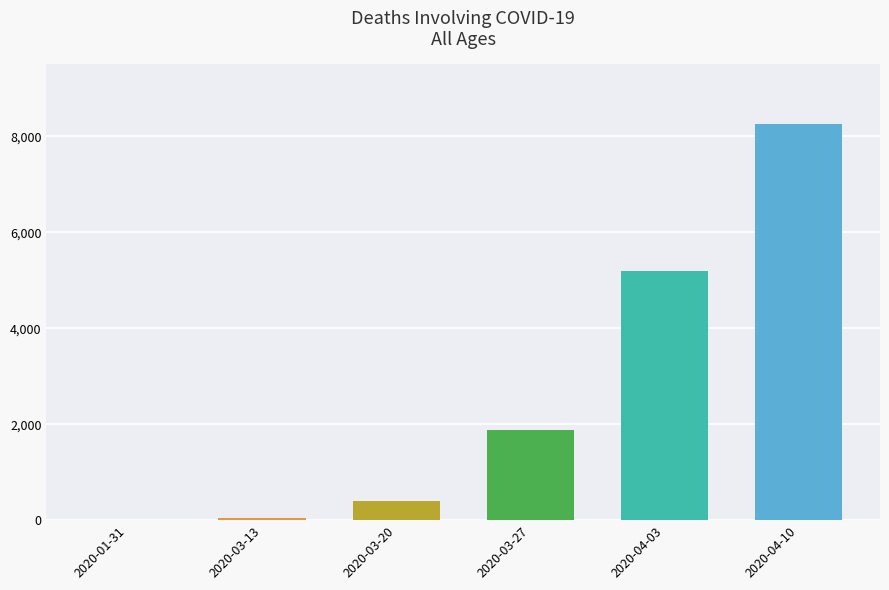

Is it true that the value at 2020-04-10 is 14612?

False